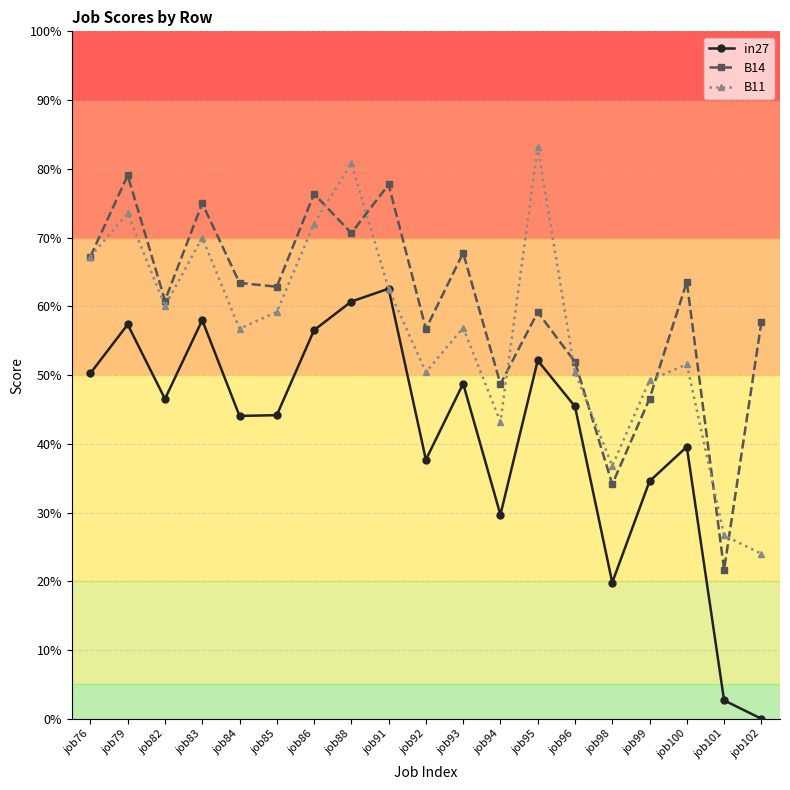

Rank the series by their average value, from highest to lowest.

B14, B11, in27